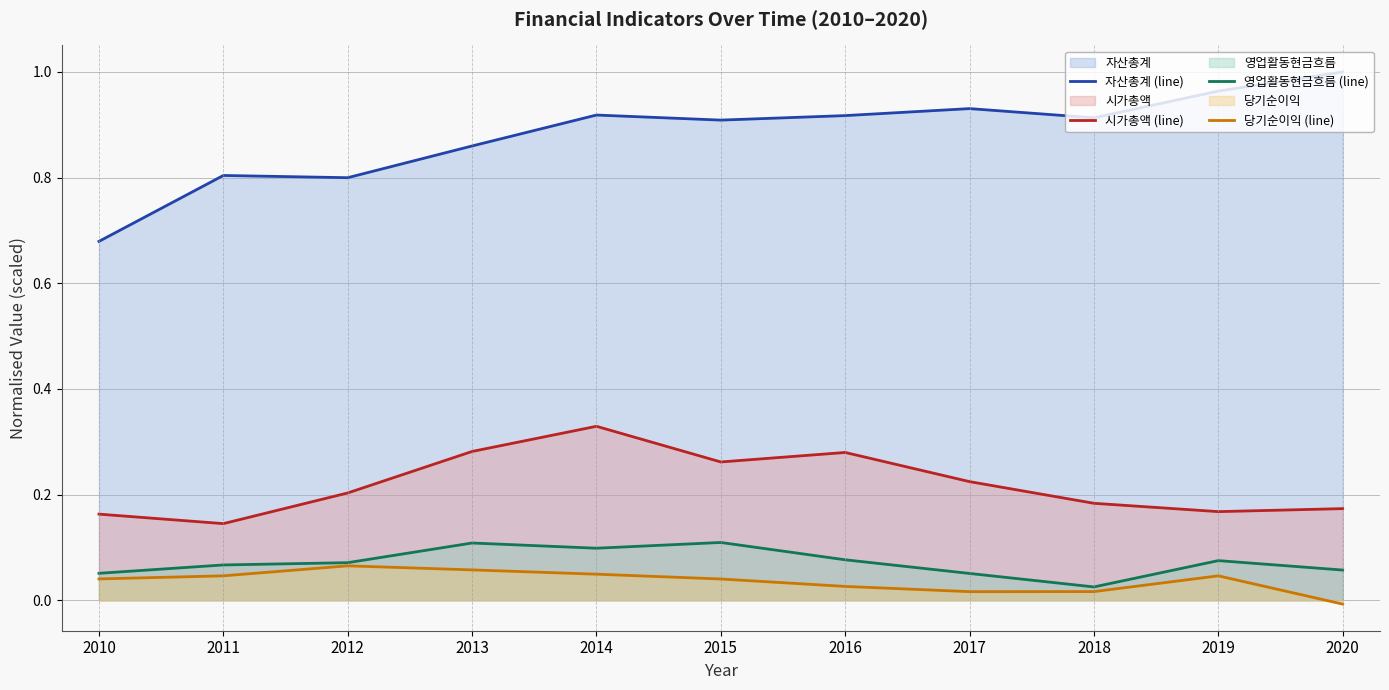

What is the spread (max minus min) of values at 2015?

0.9